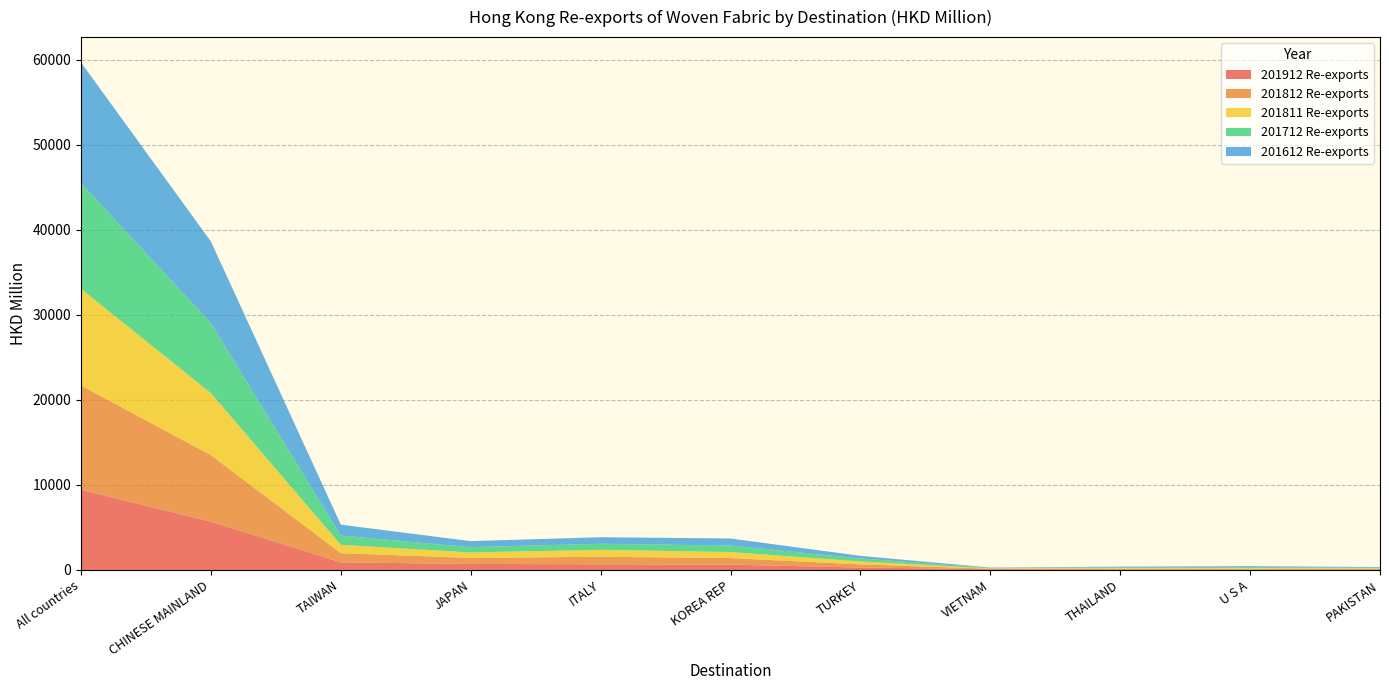

Reading left to right, list all the values displayed in this chart.

201912 Re-exports: 9429.5	5688.5	894.3	708.9	669.0	629.6	287.4	92.7	69.3	62.5	56.6
201812 Re-exports: 12267.5	7822.3	1078.9	708.4	885.9	773.3	371.8	49.0	86.1	88.4	79.7
201811 Re-exports: 11377.3	7294.4	986.1	646.3	815.4	709.6	346.6	45.2	79.7	83.5	74.5
201712 Re-exports: 12438.5	8253.0	1087.4	616.5	715.7	759.9	345.2	59.5	90.8	101.9	51.1
201612 Re-exports: 14193.4	9587.5	1283.5	712.9	765.3	830.8	308.5	36.5	66.0	109.1	80.1